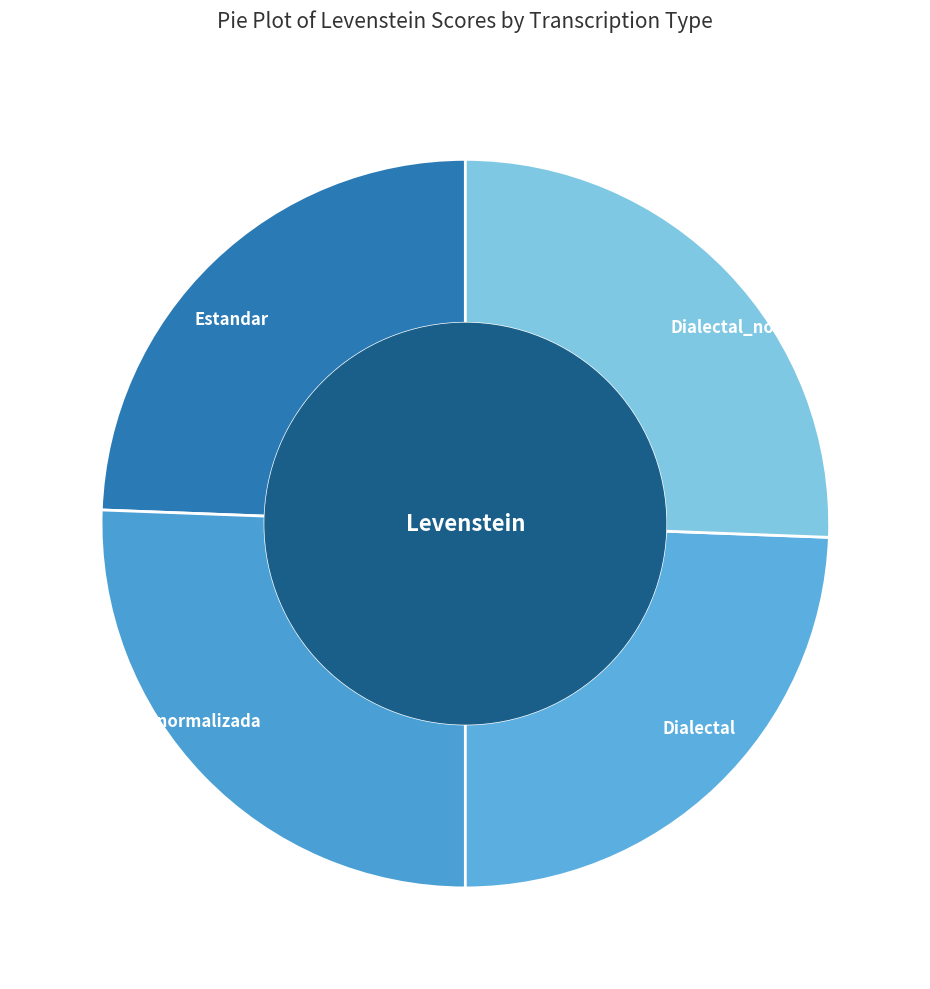

Is it true that Dialectal is 19% of the pie?

False